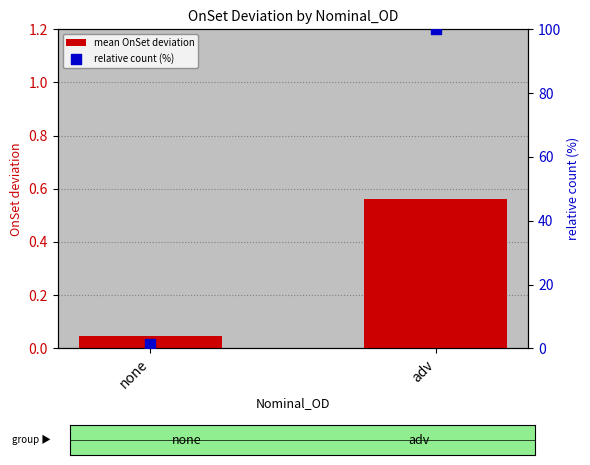

Which series reaches the maximum Y coordinate?

relative count (%)